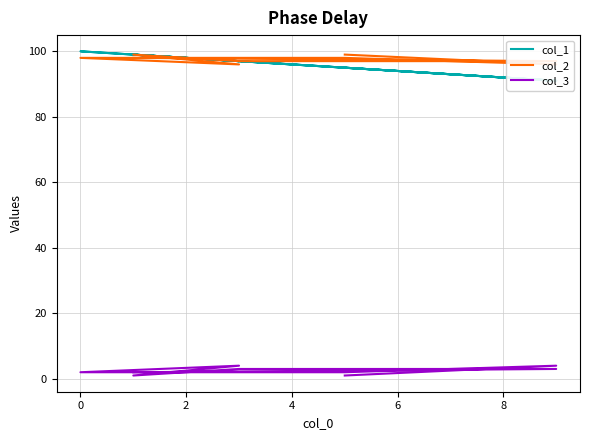

True or false: col_2 and col_3 intersect in this chart.

False